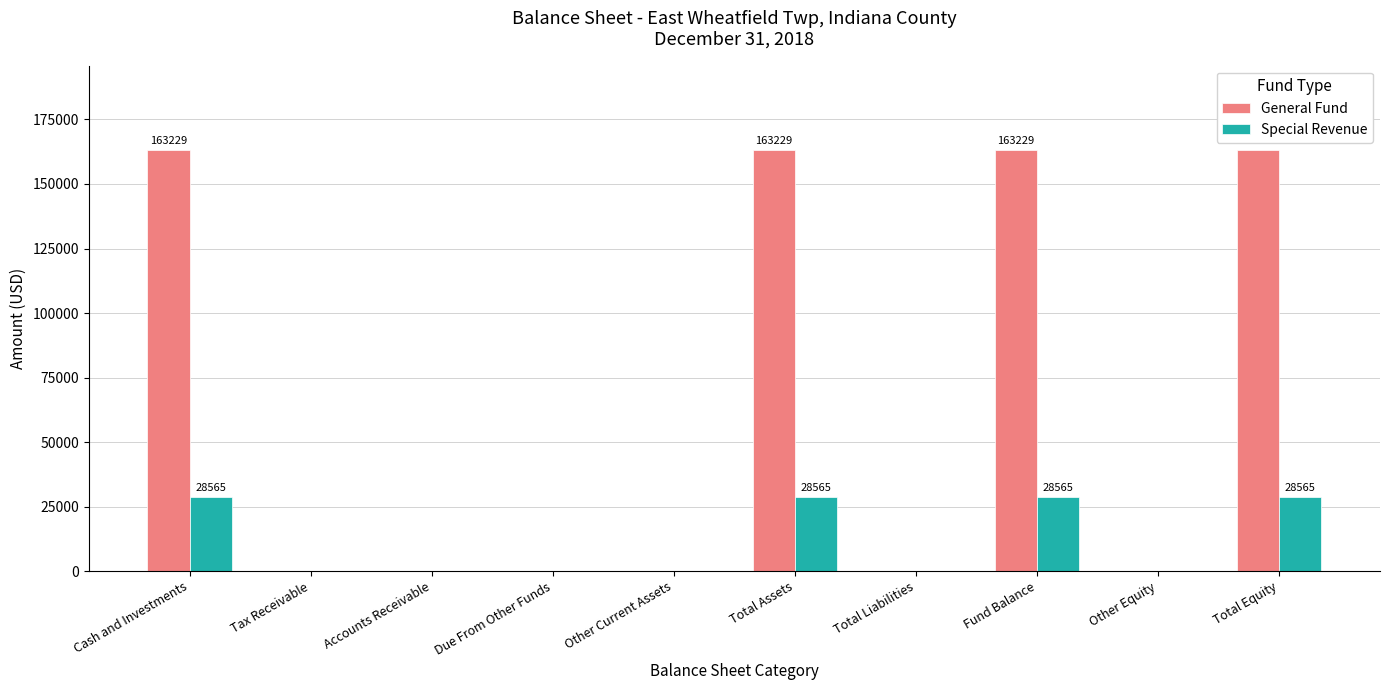

How many Special Revenue values are between 0 and 28565?

10